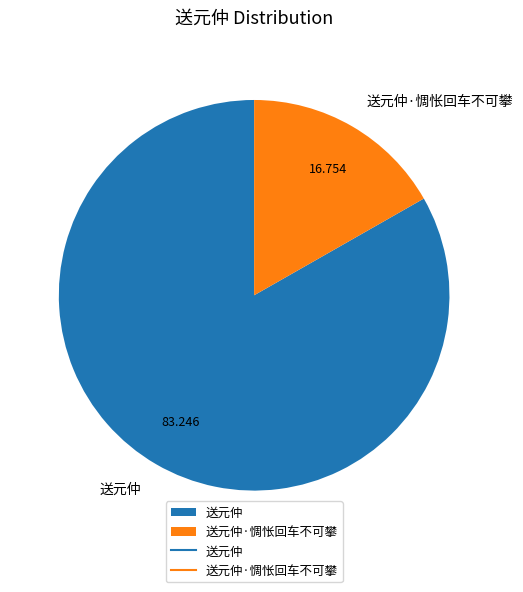

Rank the categories by value from lowest to highest.

送元仲·惆怅回车不可攀, 送元仲